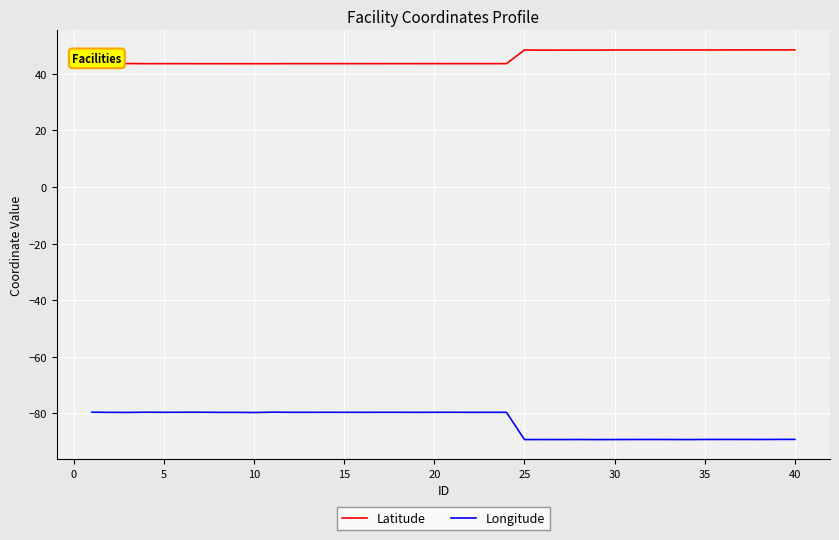

True or false: Longitude has more than 0 interior local peaks.

True